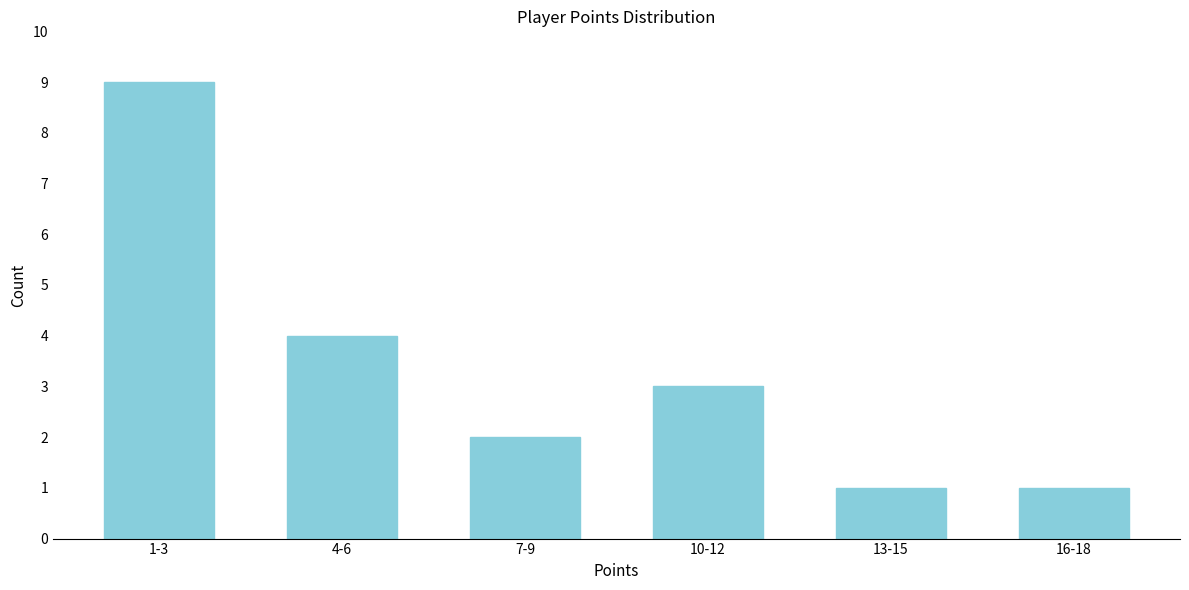

Reading right to left, transcribe all the data shown in this chart.

16-18=1	13-15=1	10-12=3	7-9=2	4-6=4	1-3=9